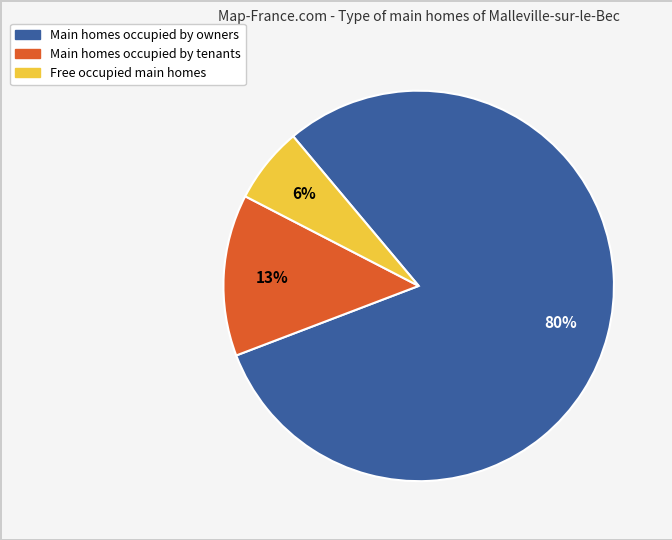

To the nearest percent, what is the average slice percentage?

33%